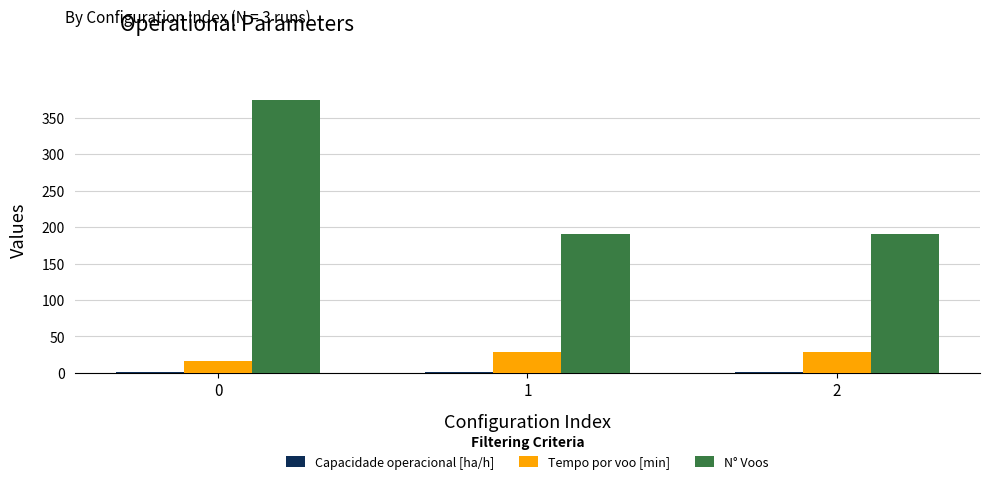

What is the maximum value for N° Voos?

374.0